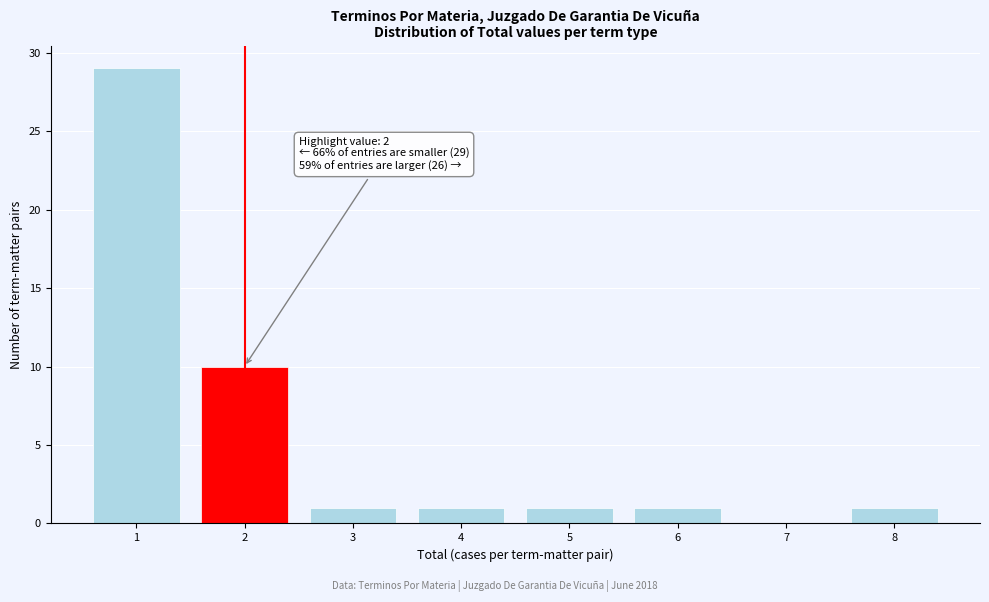

Over which range of the x-axis is the bar tallest?

0.5 to 1.5